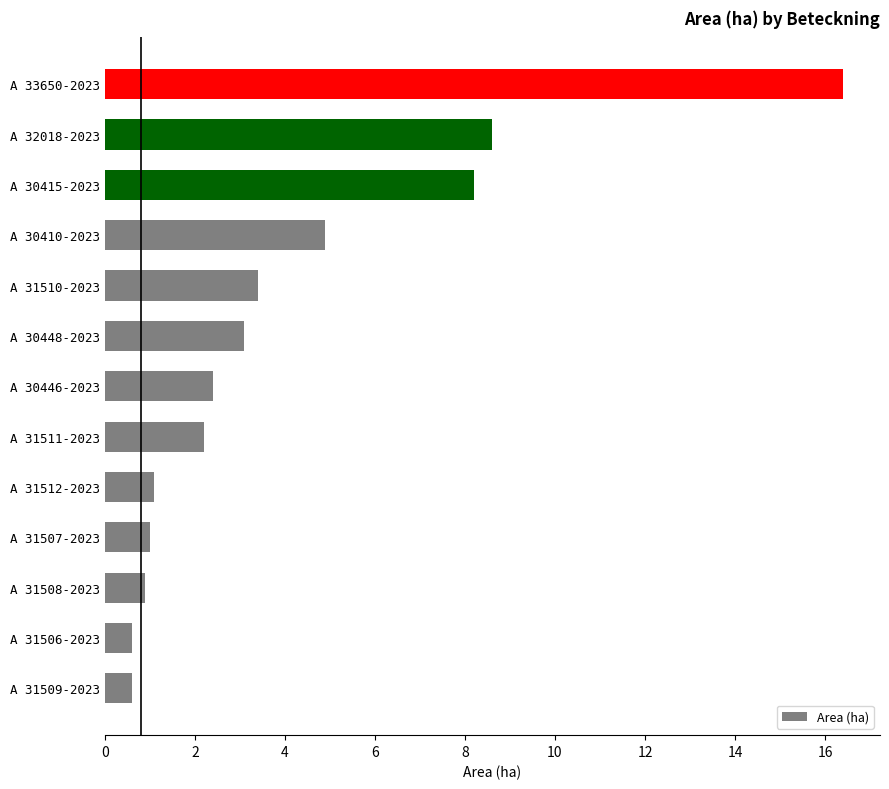

Does the chart contain stacked bars?

No